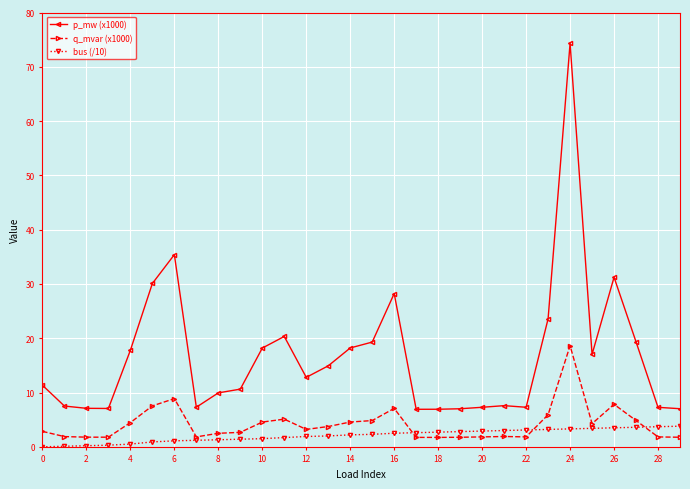

What is the sum of all q_mvar (x1000) values?

125.0